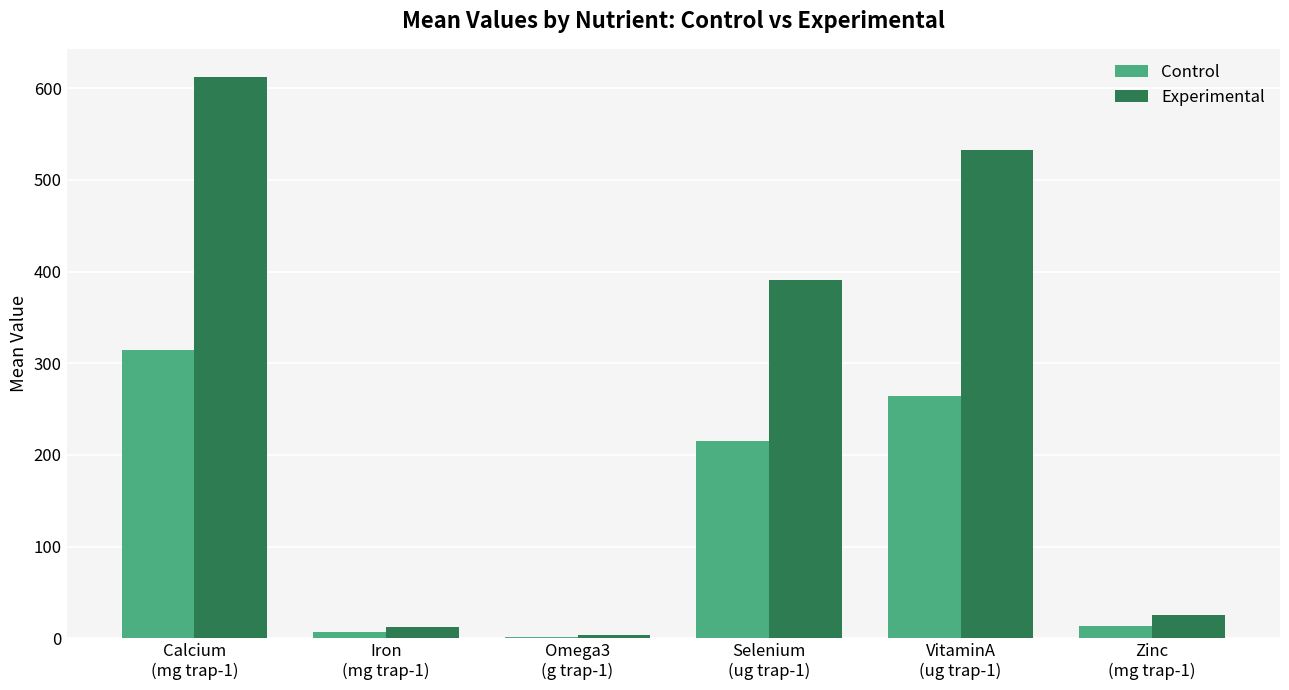

Which series has the largest total across all categories?

Experimental